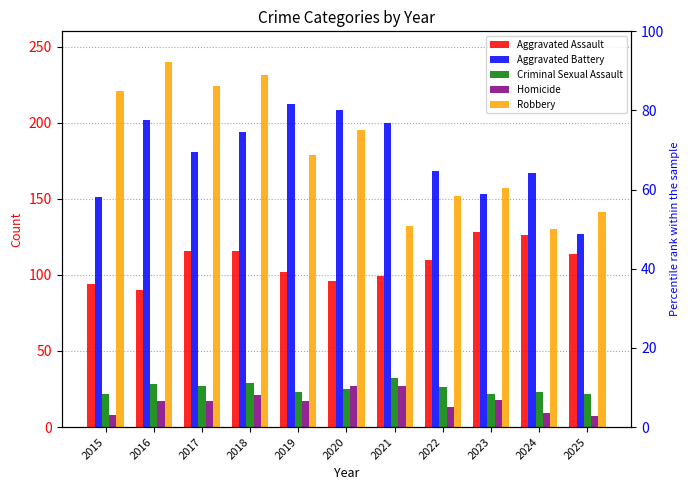

How many data points in Criminal Sexual Assault are less than 25?

5